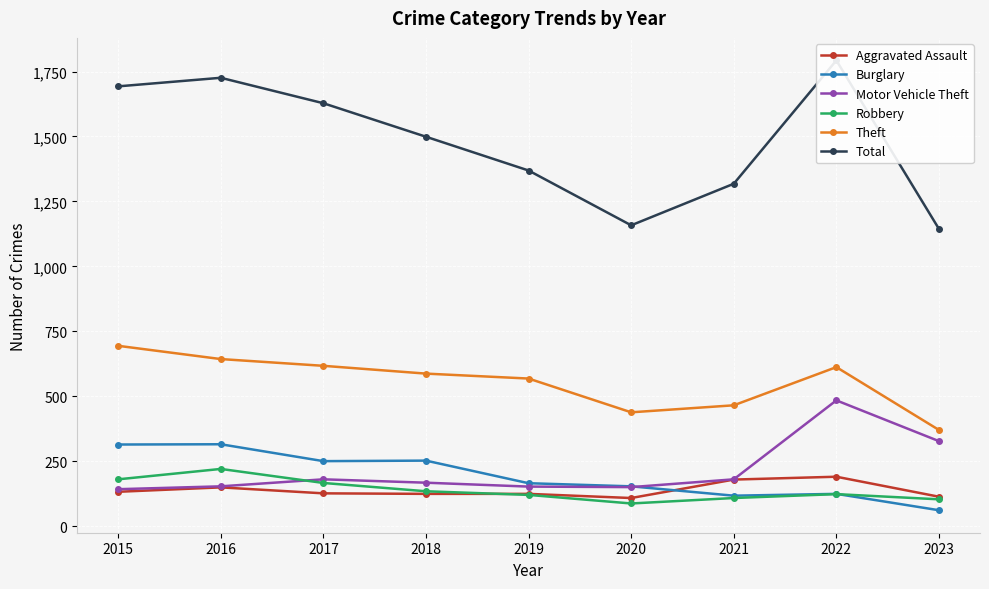

Reading left to right, what are all the values shown in this chart?

Aggravated Assault: 2015=132	2016=149	2017=126	2018=124	2019=124	2020=108	2021=179	2022=190	2023=113
Burglary: 2015=314	2016=315	2017=250	2018=252	2019=165	2020=153	2021=117	2022=124	2023=61
Motor Vehicle Theft: 2015=142	2016=153	2017=180	2018=167	2019=152	2020=150	2021=180	2022=484	2023=327
Robbery: 2015=180	2016=220	2017=166	2018=134	2019=120	2020=87	2021=108	2022=123	2023=103
Theft: 2015=694	2016=643	2017=617	2018=587	2019=568	2020=438	2021=465	2022=612	2023=370
Total: 2015=1693	2016=1726	2017=1628	2018=1499	2019=1369	2020=1158	2021=1318	2022=1793	2023=1144